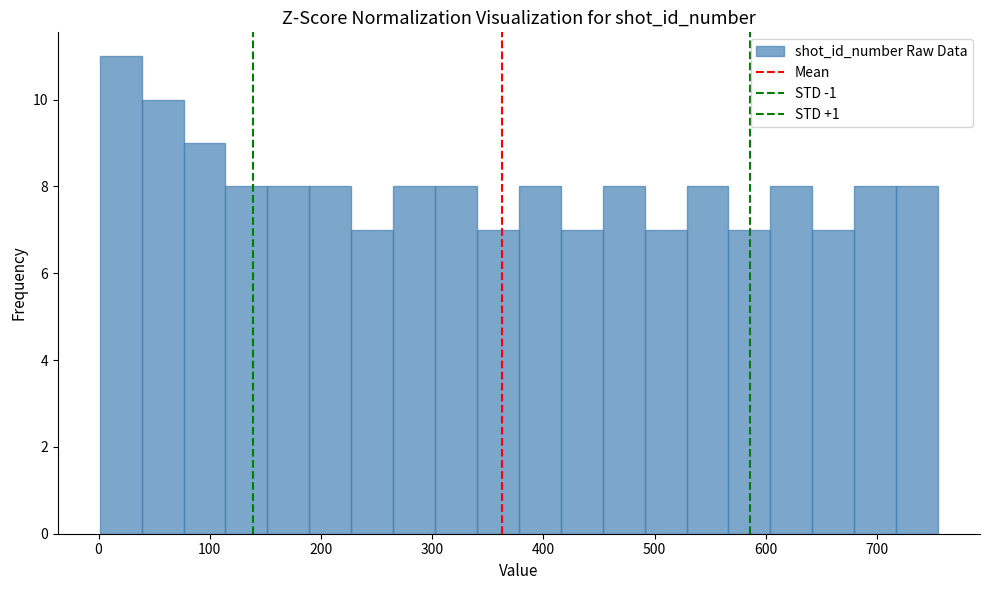

Around what value on the x-axis is the tallest bar? Give the approximate position of its centre, as read against the axis.

20